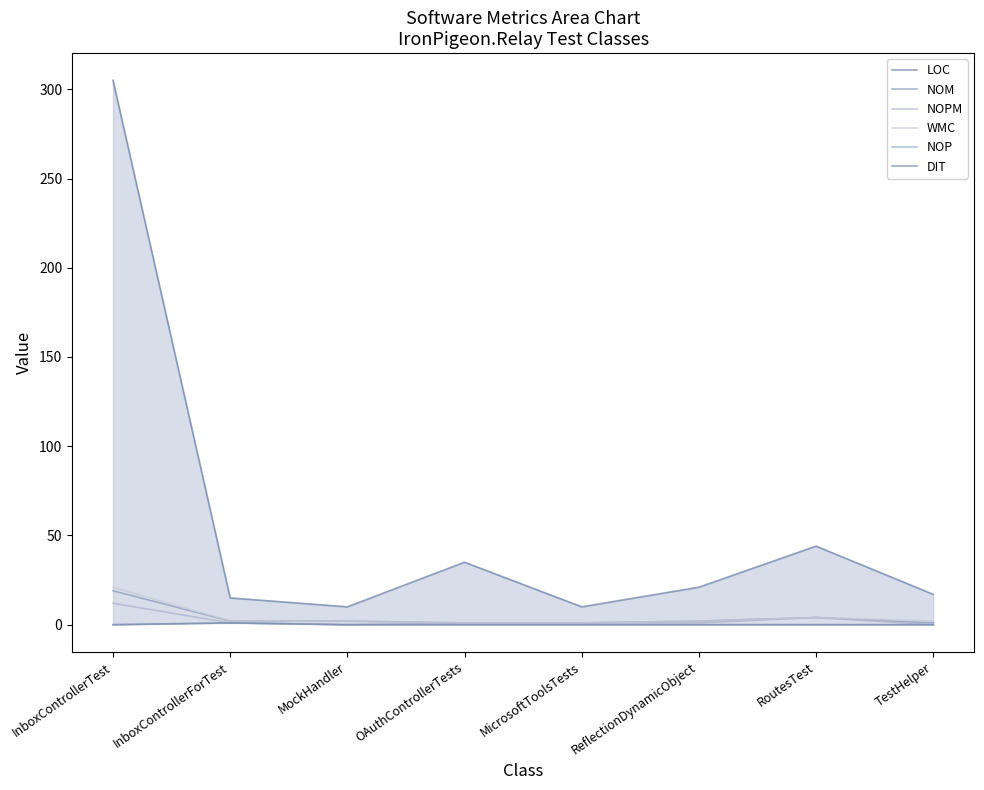

Rank the series by their maximum value, from lowest to highest.

NOP, DIT, NOPM, NOM, WMC, LOC